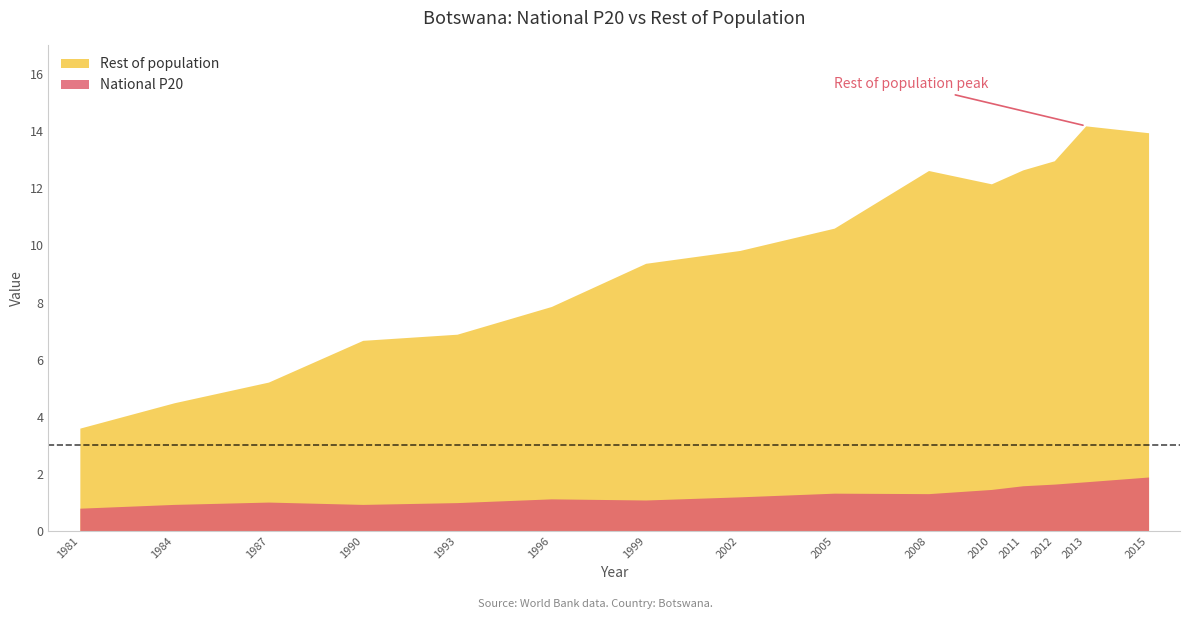

How many groups of bars are there?

15